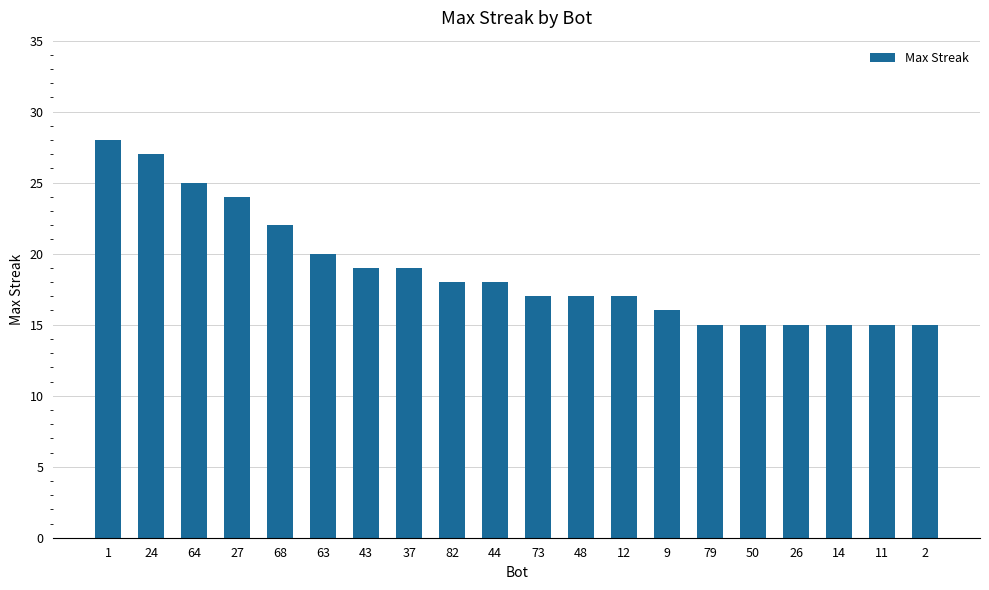

Is it true that the value at 2 is 15?

True